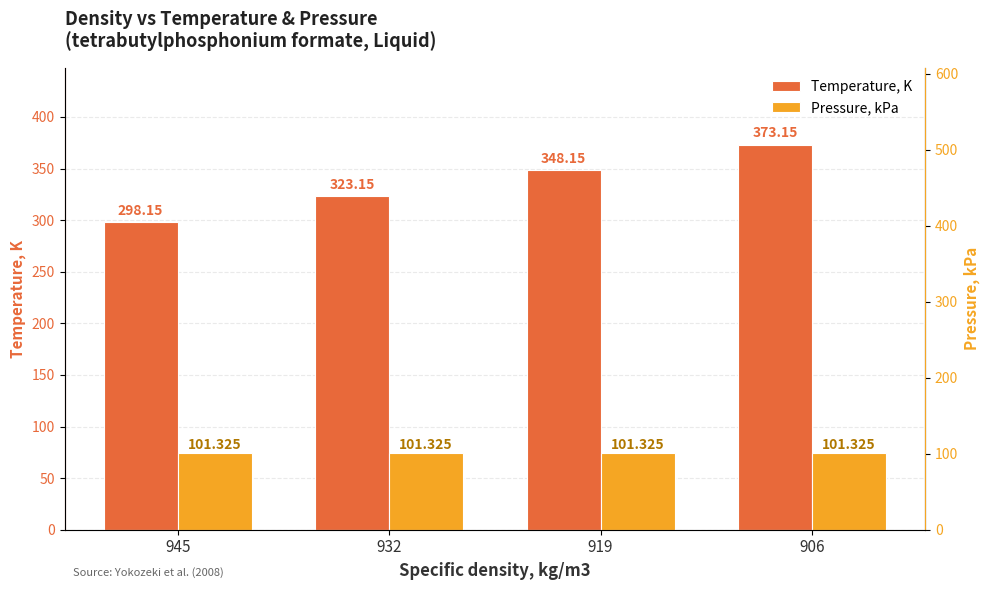

What is the minimum value for Temperature, K?

298.1